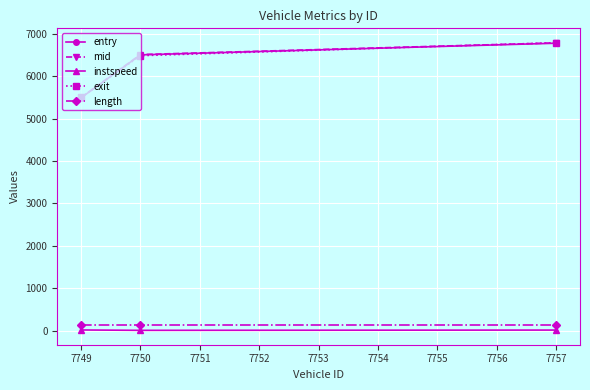

The value of mid at 7750 is 3750.3. True or false?

False